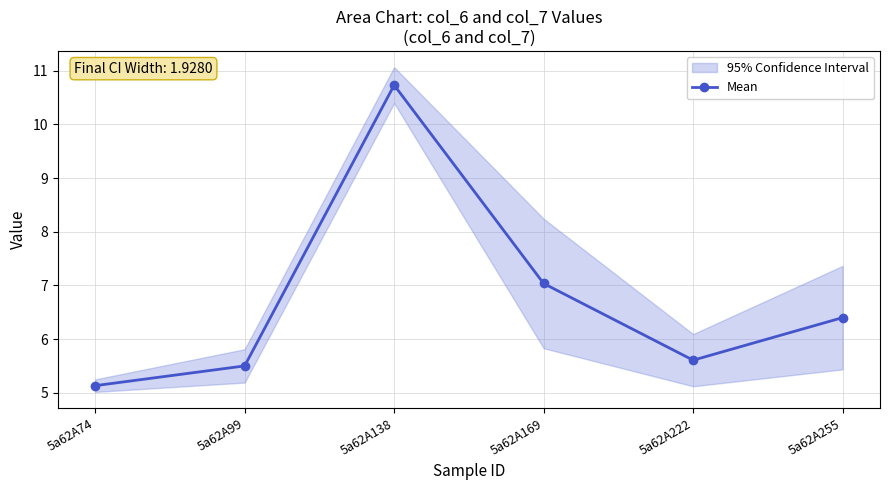

How many interior local valleys (lower than both neighbors) does the data have?

1